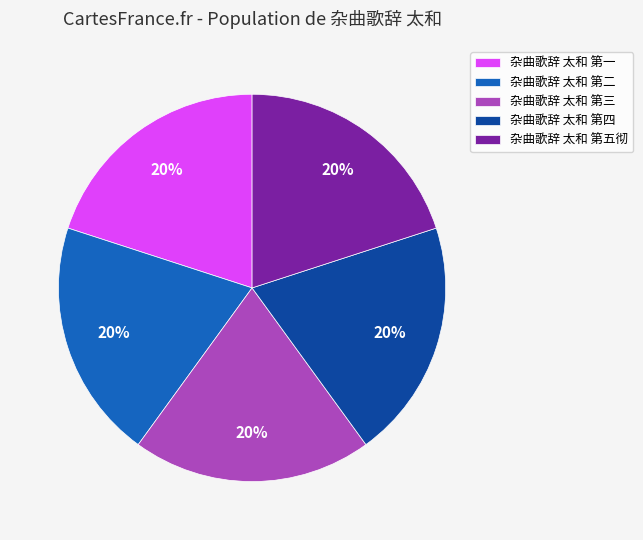

The 杂曲歌辞 太和 第二 slice represents 20% of the pie. True or false?

True